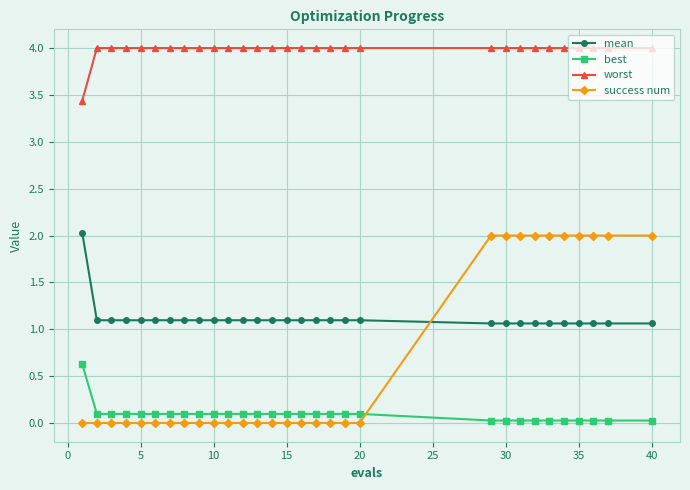

Count the number of data series in this chart.

4